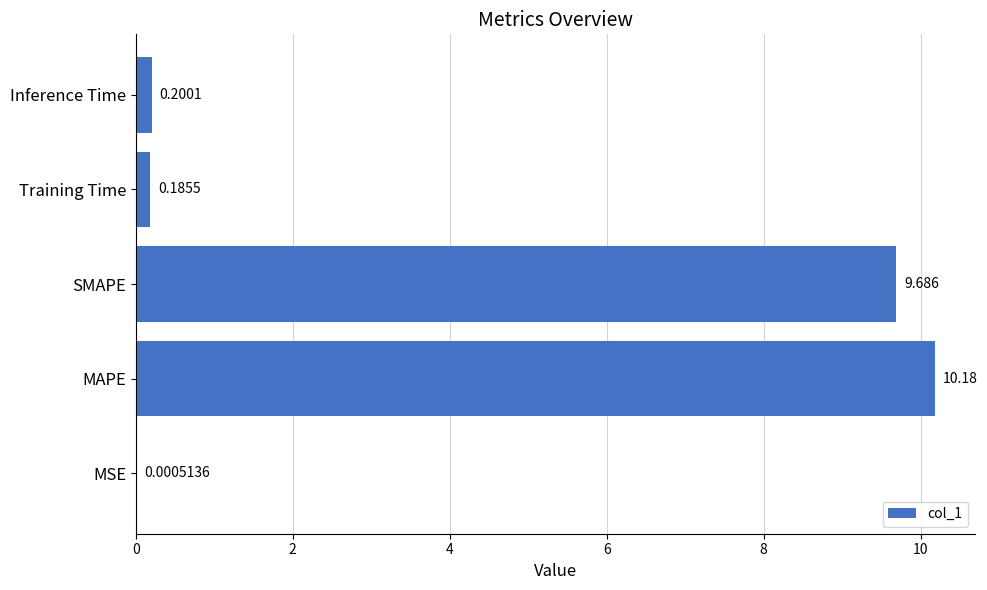

At which label is the value closest to 5?

SMAPE